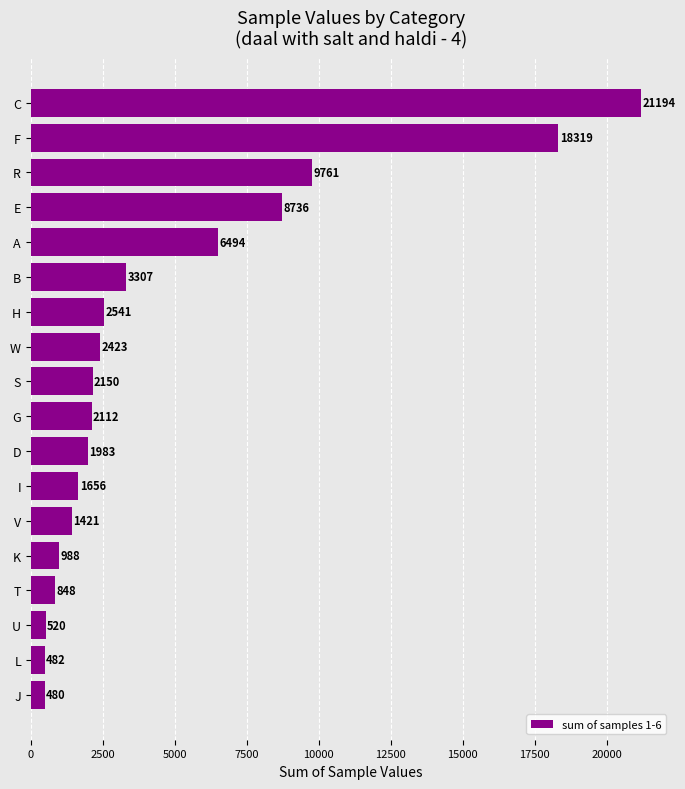

What is the change in value from K to A?

+5506.0